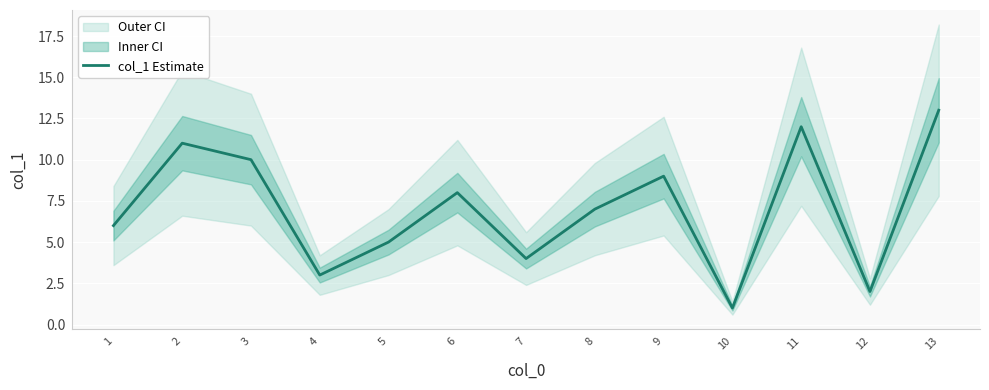

Which label corresponds to the smallest value in the chart?

10